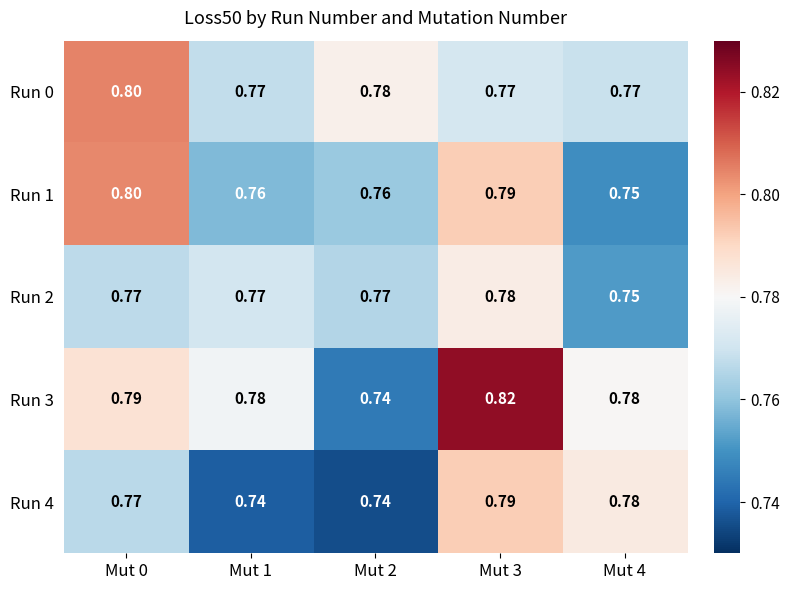

Is the value of Run 1 at Mut 4 greater than the value of Run 3 at Mut 4?

No